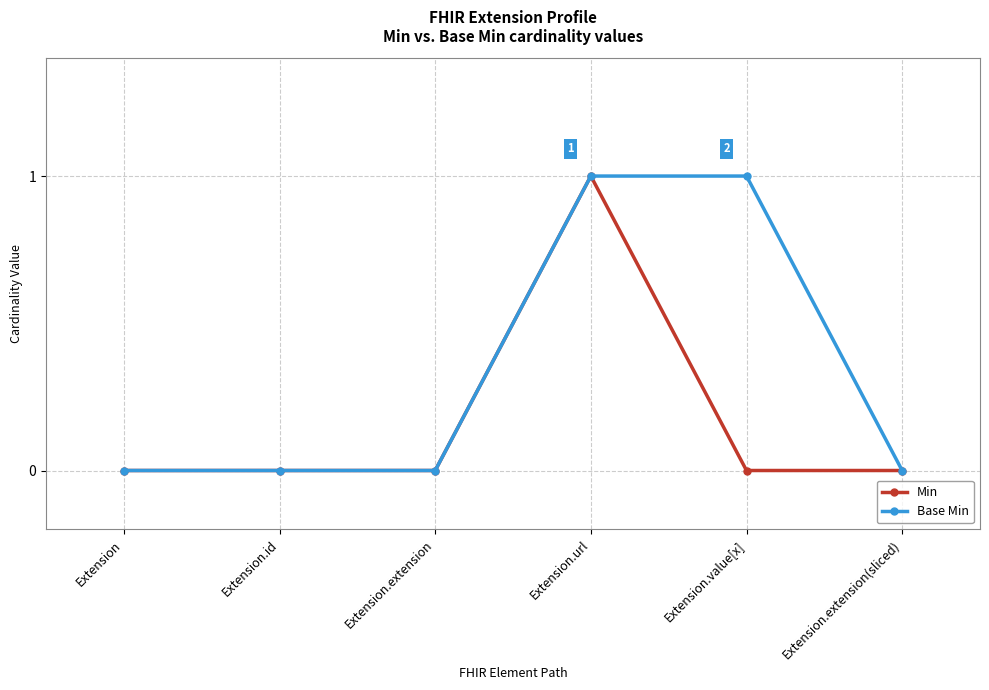

How many lines are shown in the chart?

2